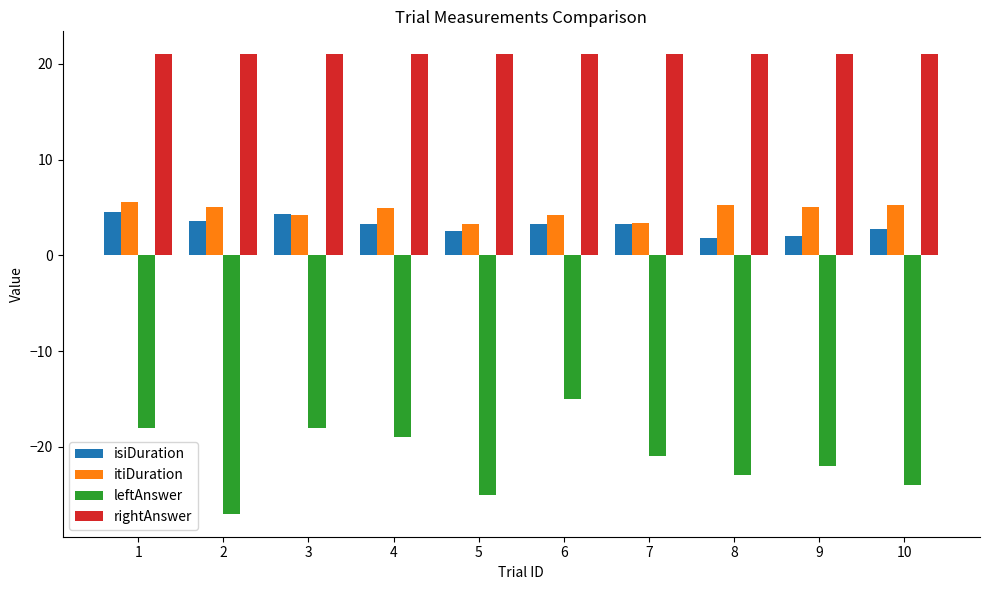

Is it true that isiDuration equals 4.2 at 5?

False